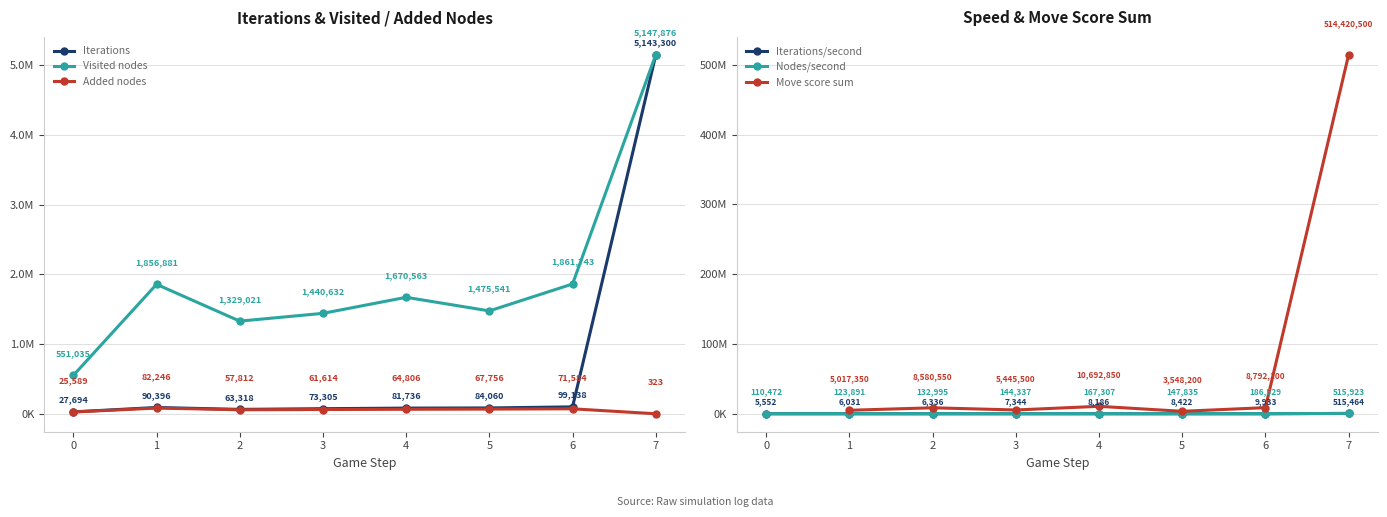

What is the approximate value of Move score sum at 6?

8792100.0